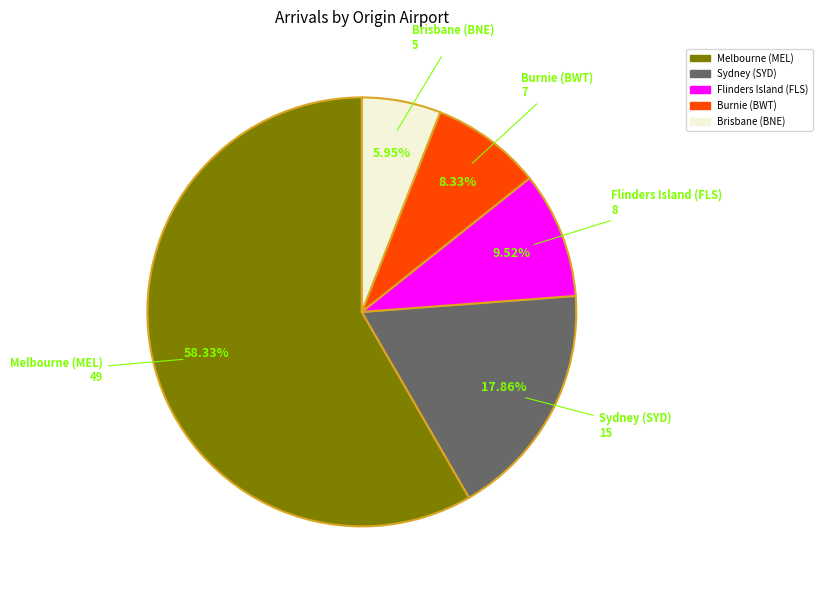

Approximately how many times larger is the value at Melbourne (MEL) compared to Burnie (BWT)?

7.0